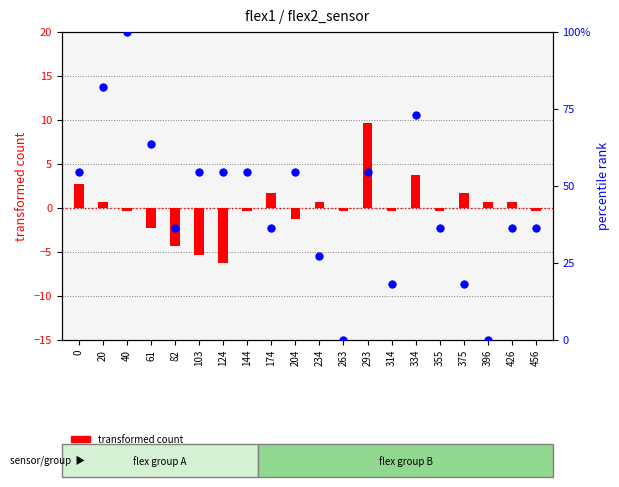

Which series has the widest spread of Y values?

percentile rank within the sample